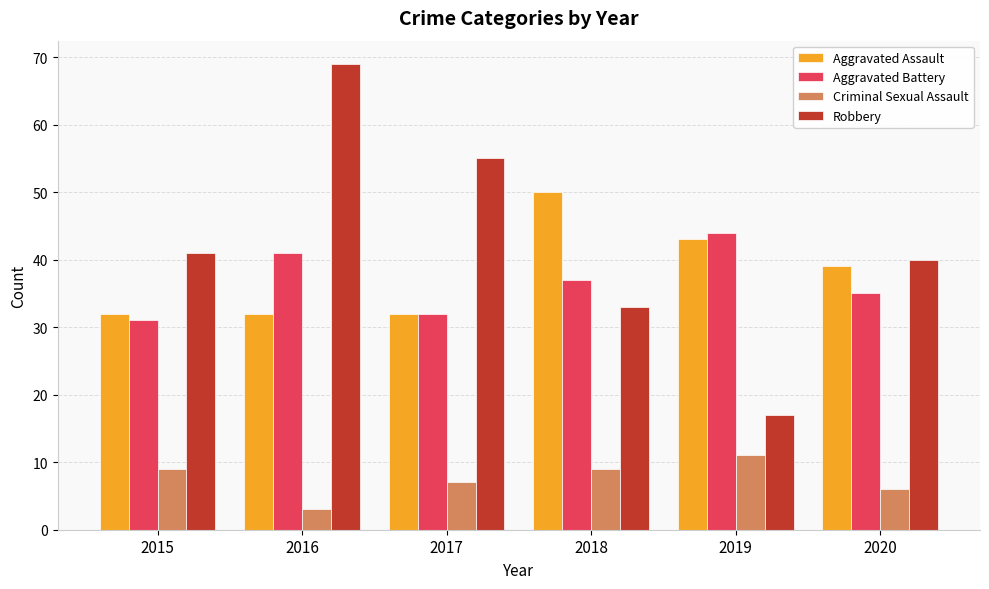

Is it true that Aggravated Assault equals 32 at 2016?

True